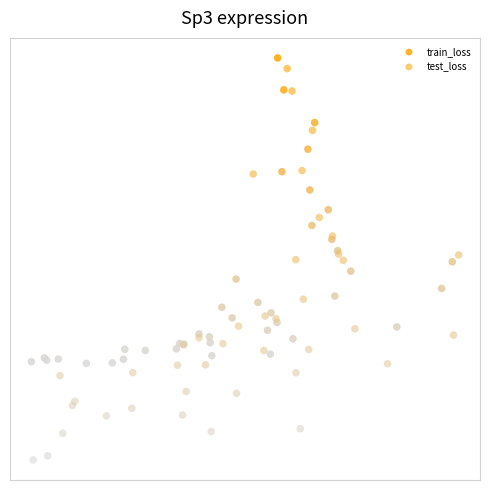

What are all the series names shown in the legend?

train_loss, test_loss